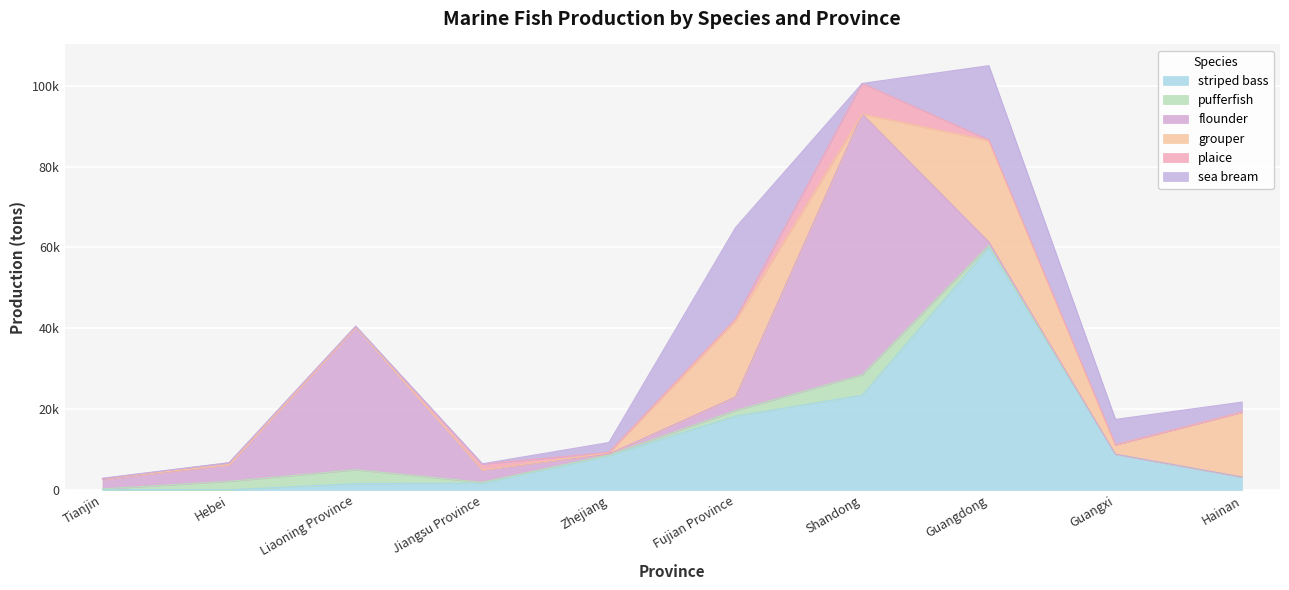

What is the difference between the maximum and minimum values in the pufferfish series?

5021